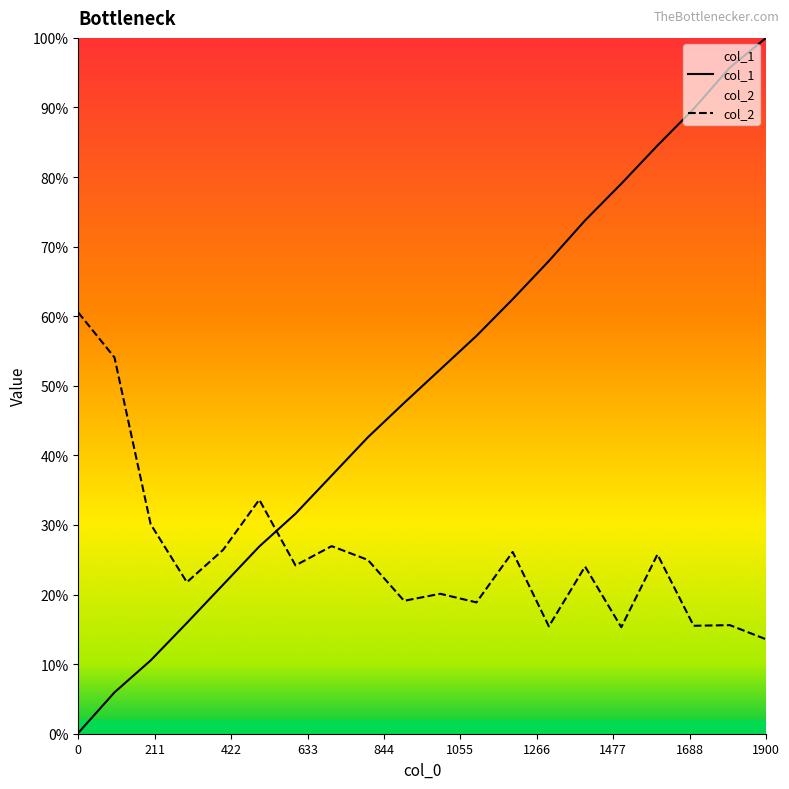

Rank the series by their maximum value, from lowest to highest.

col_2, col_1